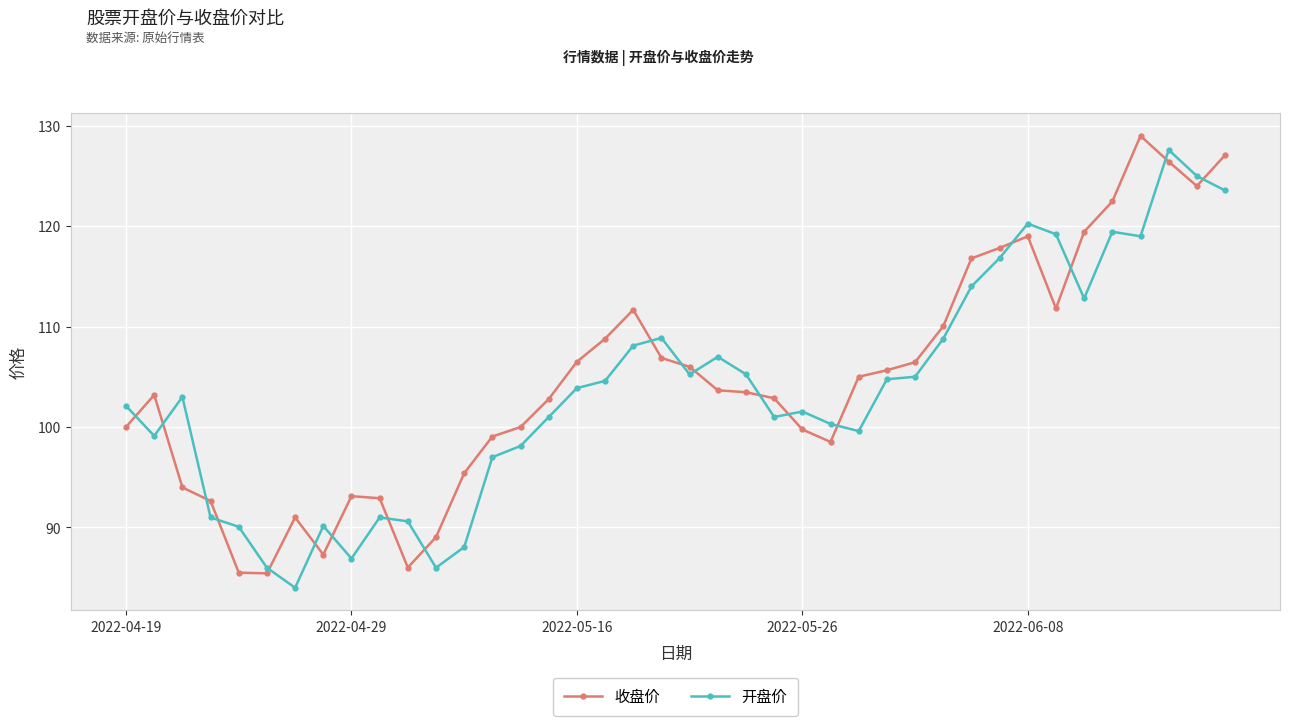

What is the smallest value displayed?

84.0